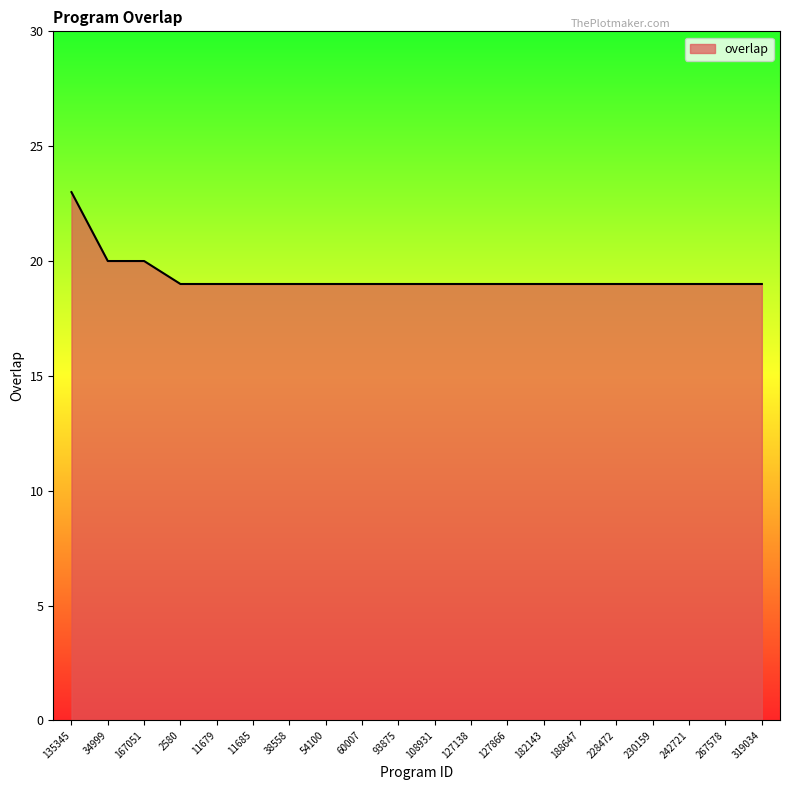

What is the difference between the maximum and minimum values?

4